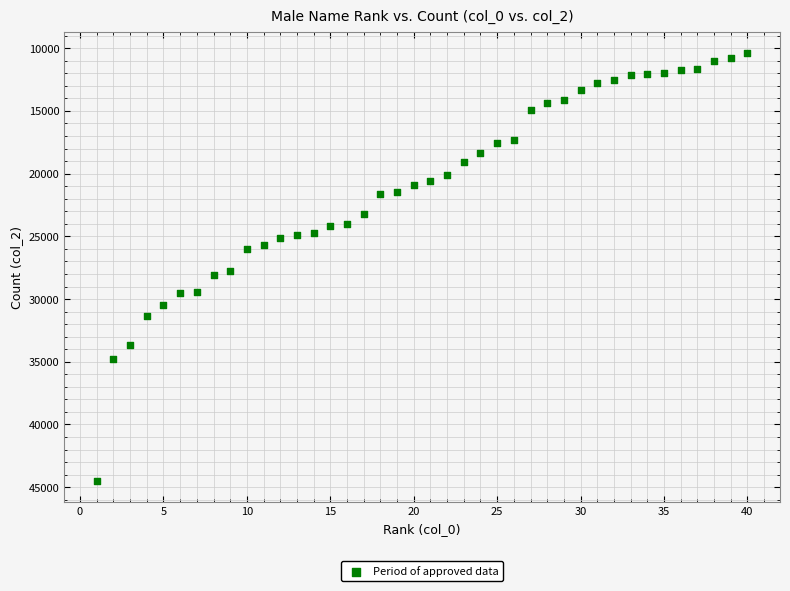

What is the range of Y values (max minus min)?

34088